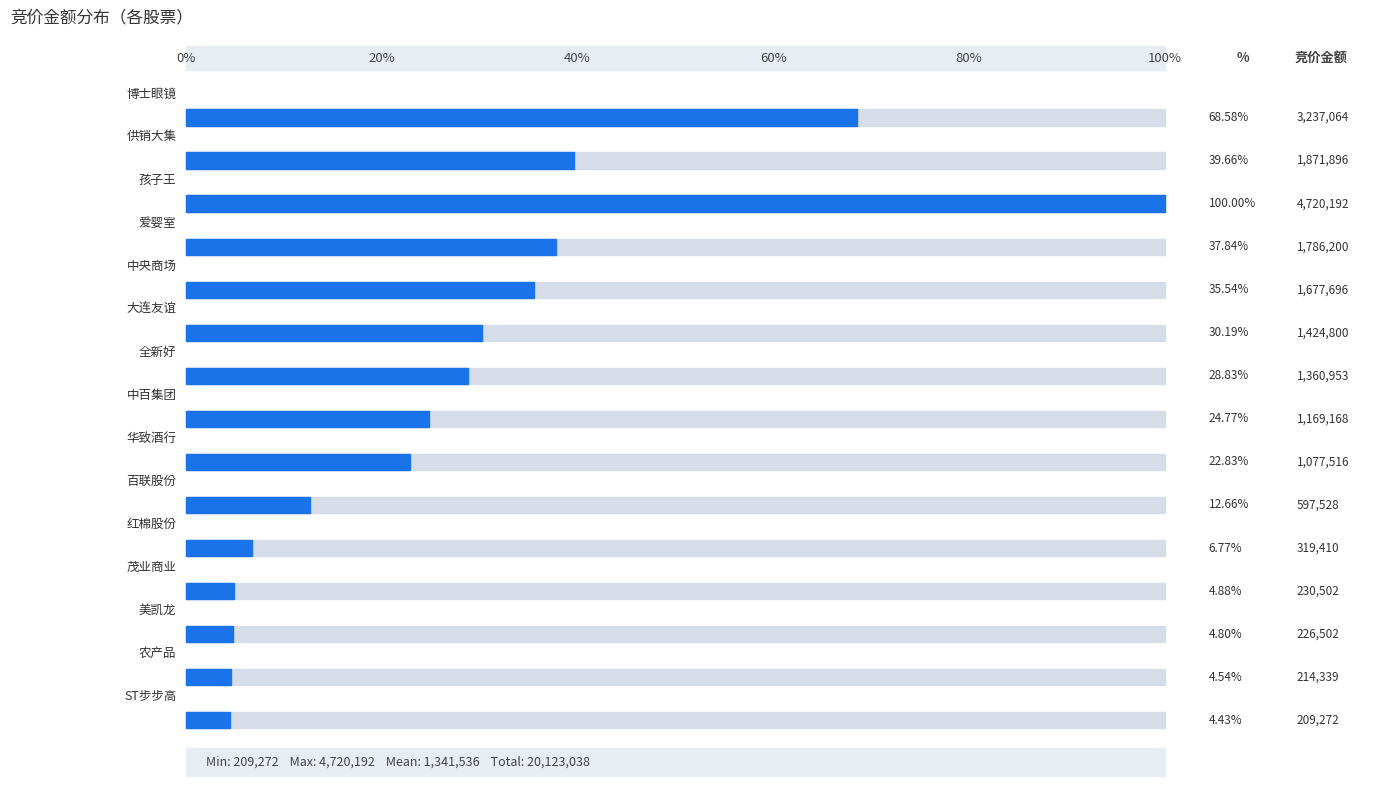

Approximately how many times larger is the value at 中央商场 compared to 茂业商业?

7.3